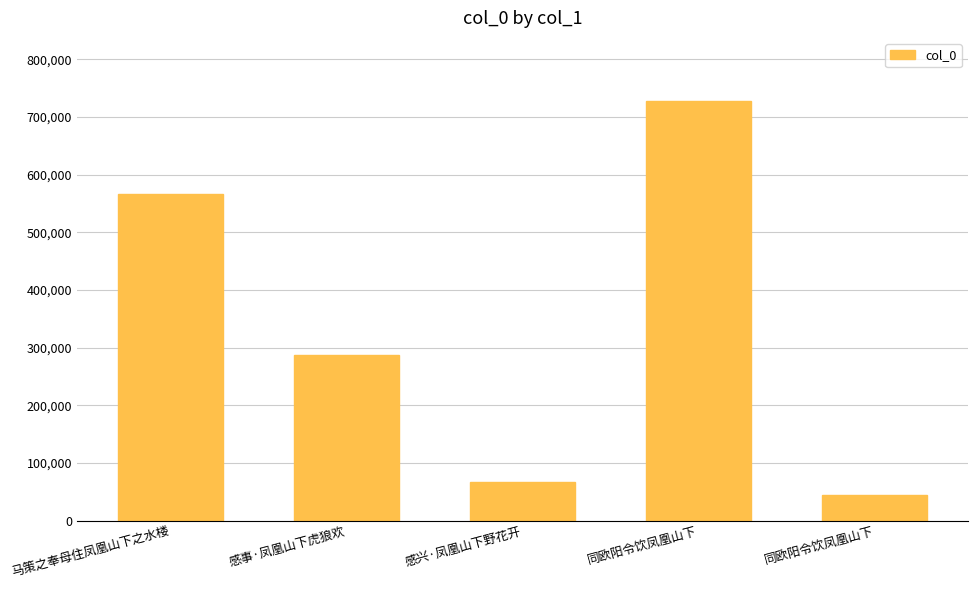

Reading right to left, what are all the values shown in this chart?

43833	728193	66686	286730	566953